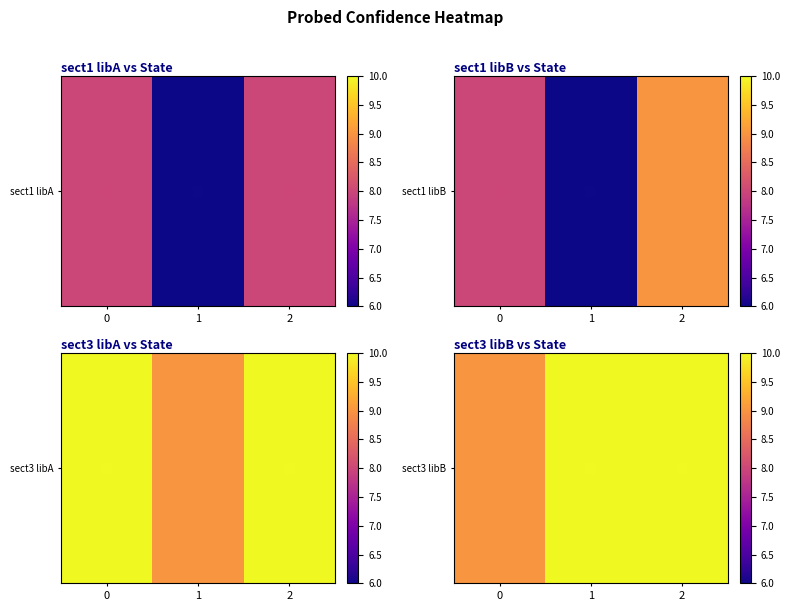

Which category has the highest value across all series?

1